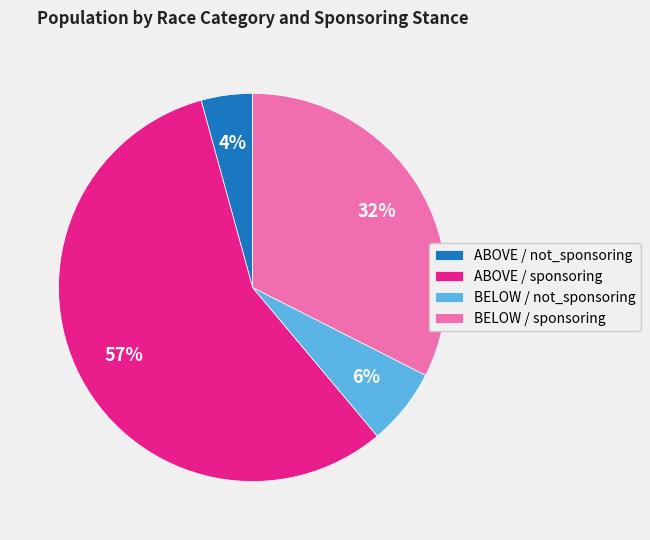

Which slice is the smallest?

ABOVE / not_sponsoring